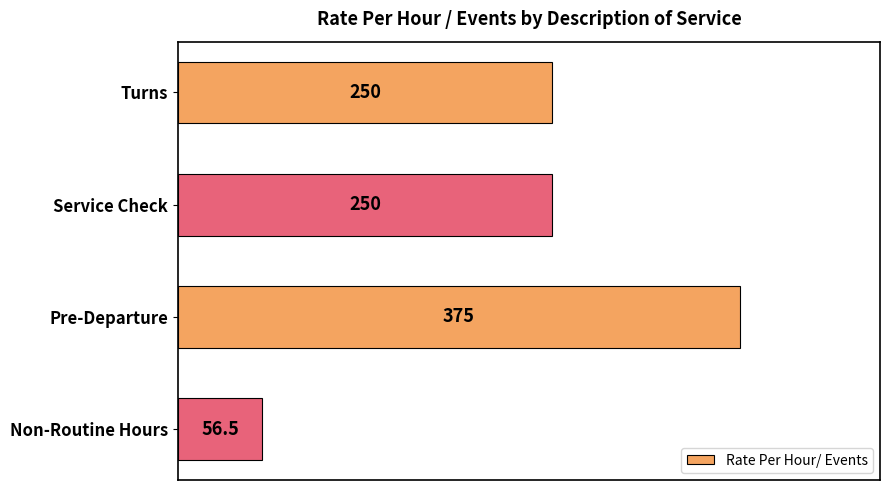

The value at Non-Routine Hours is 19.5. True or false?

False